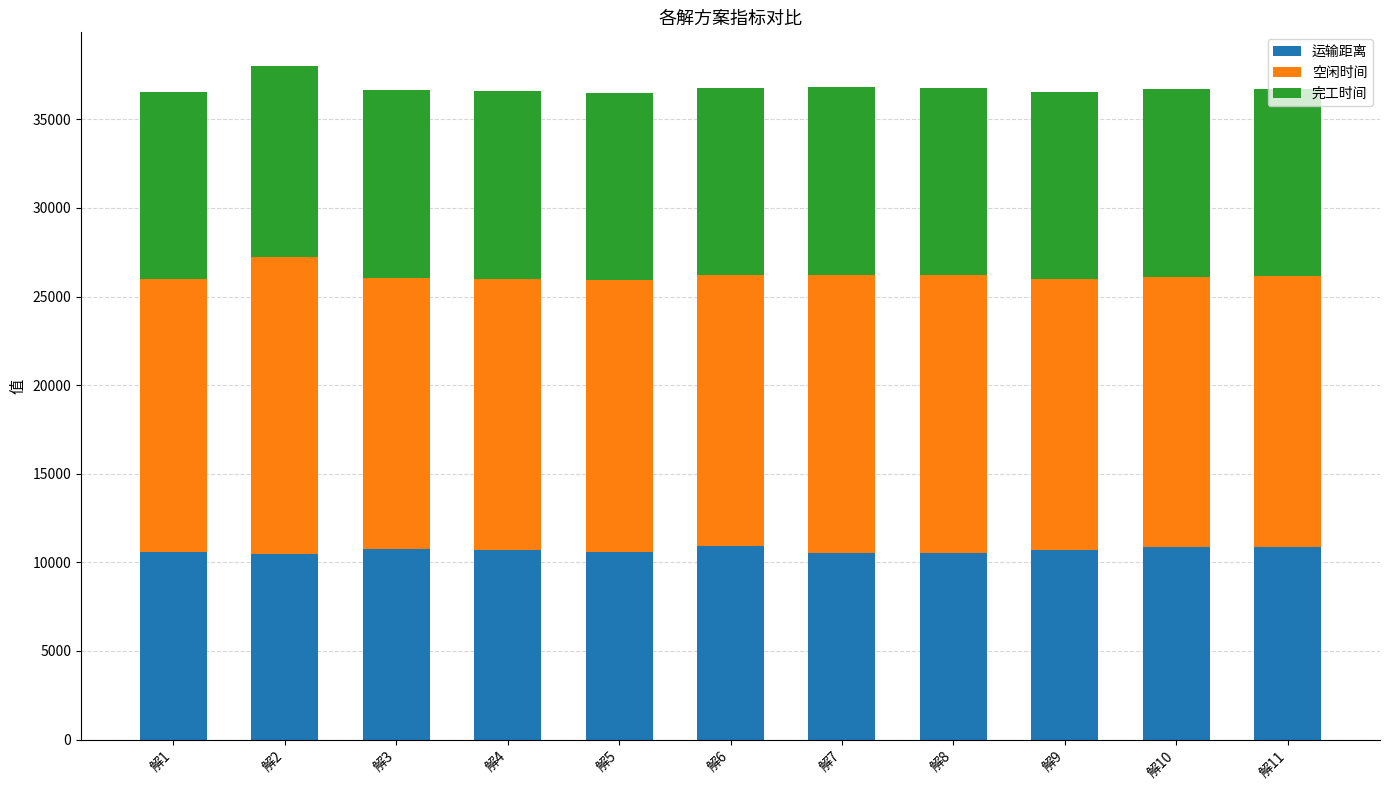

What is the minimum value for 运输距离?

10463.3